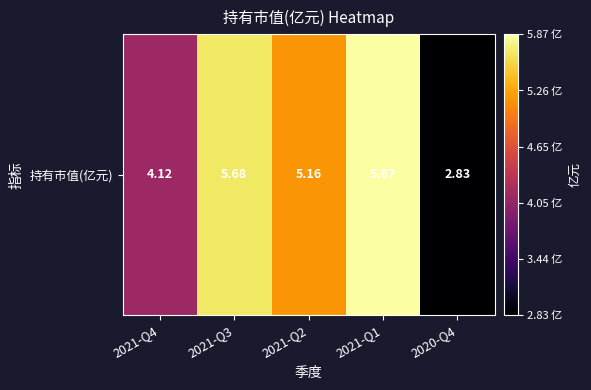

How many distinct data groups are displayed?

1